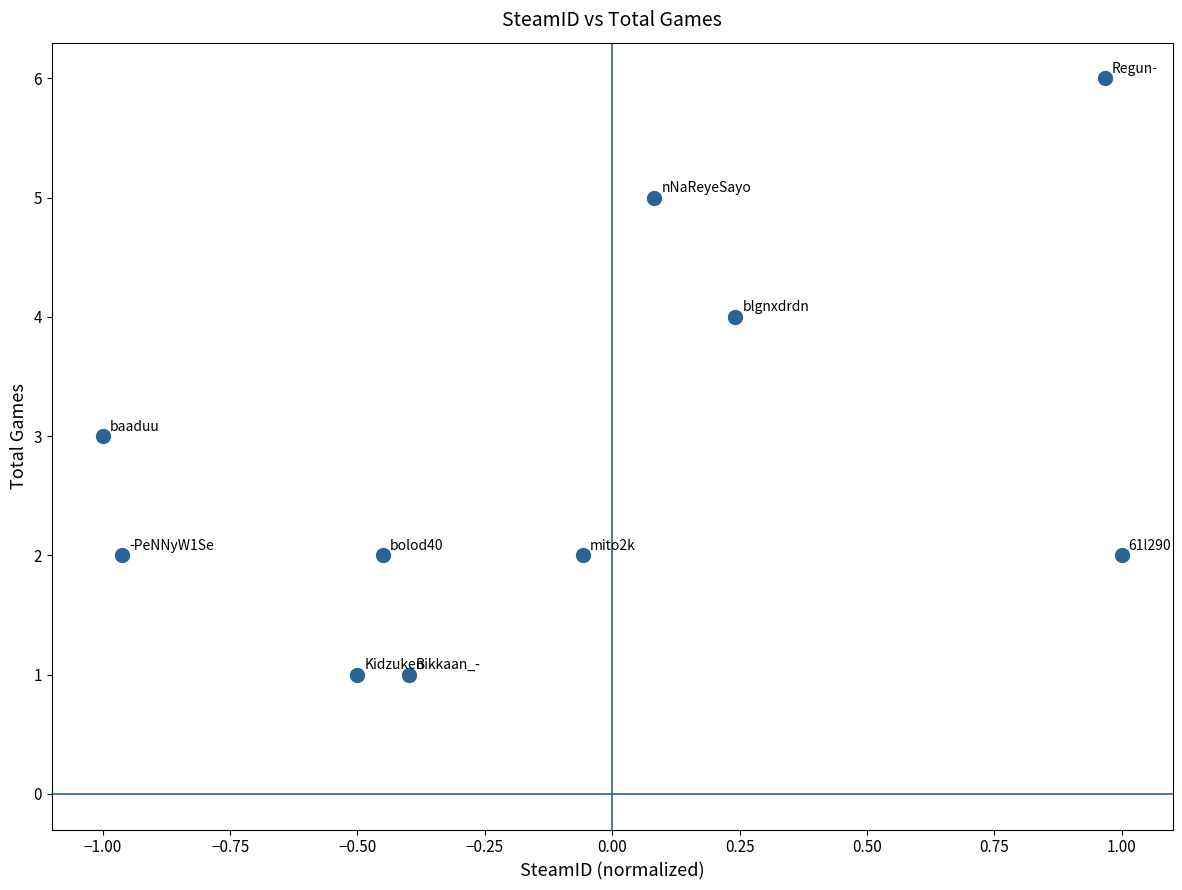

What is the range of Y values (max minus min)?

5